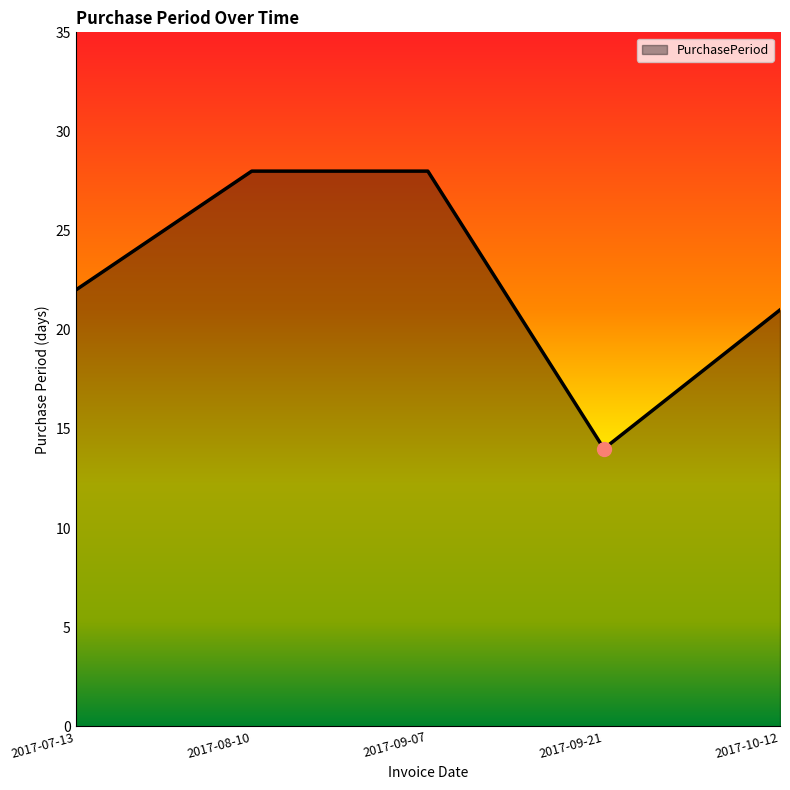

Count the number of categories in the chart.

5